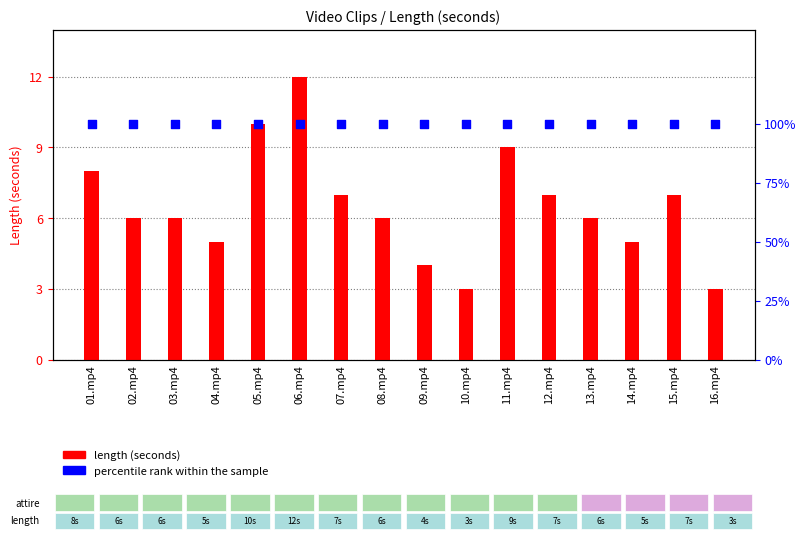

Which series reaches the minimum Y coordinate?

length (seconds)